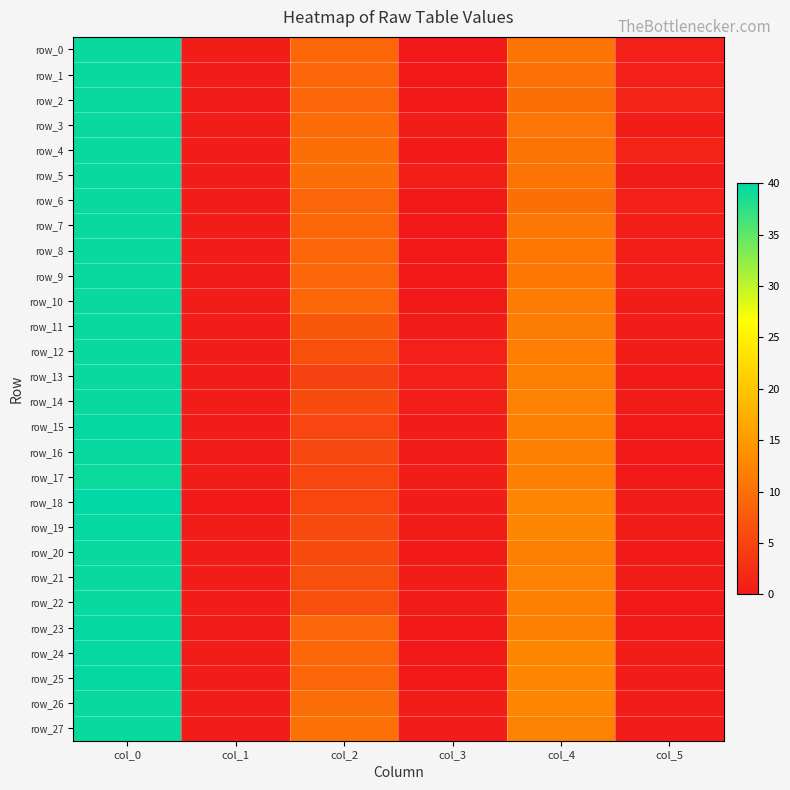

Between col_3 and col_5, which series saw the biggest shift?

row_4